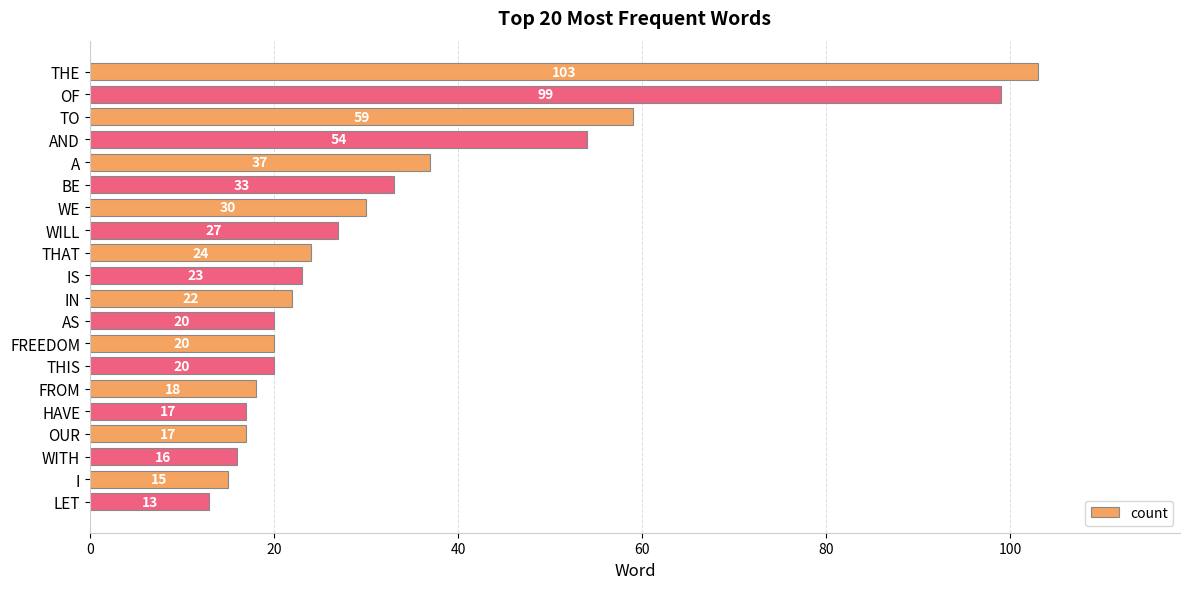

How many series are shown in this chart?

1